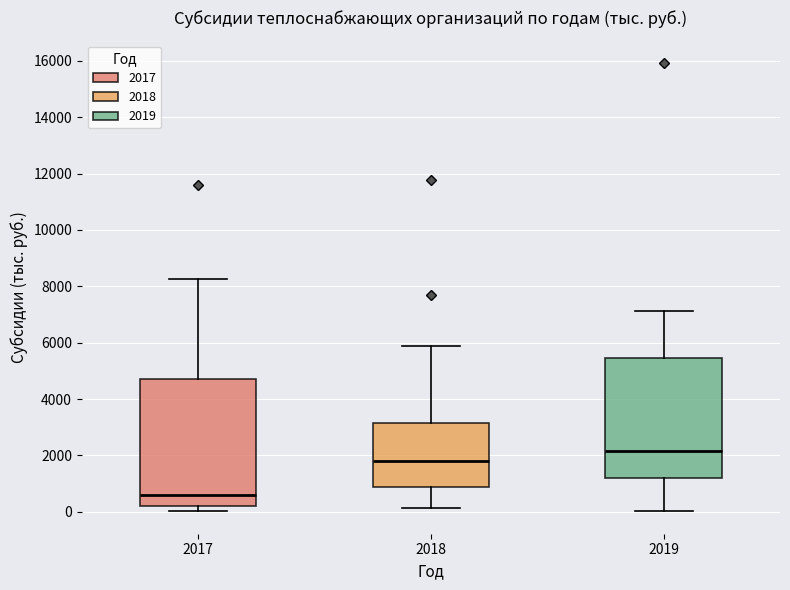

Which box's median line is the lowest?

2017